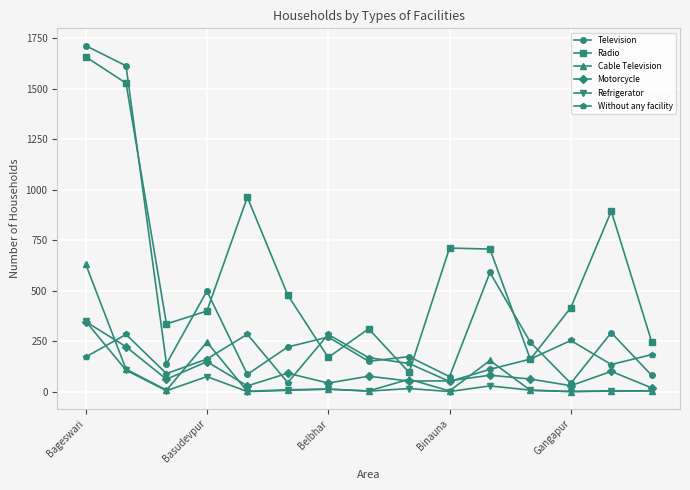

What is the maximum value for Motorcycle?

347